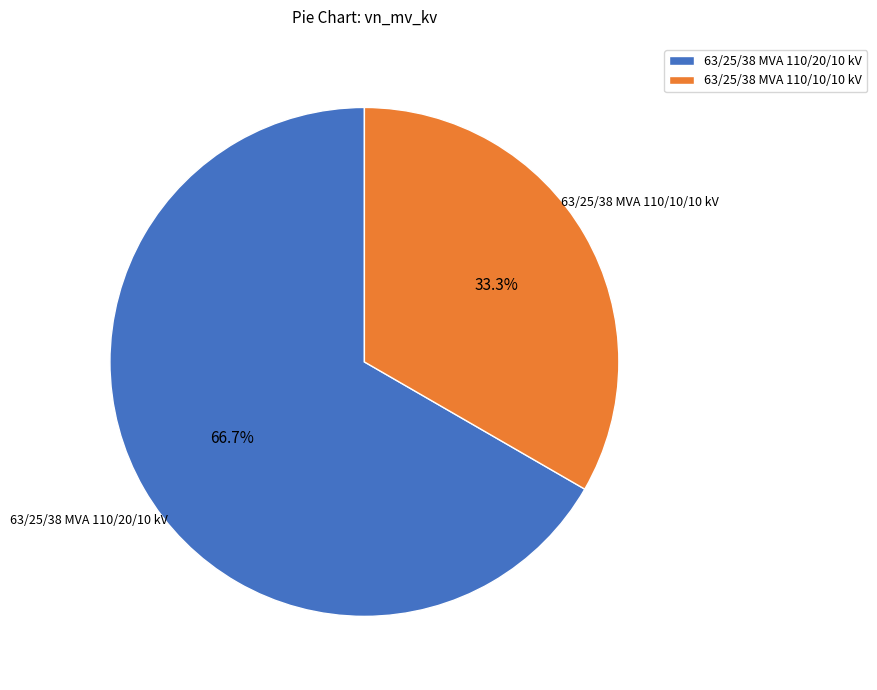

Is it true that 63/25/38 MVA 110/20/10 kV is 67% of the pie?

True